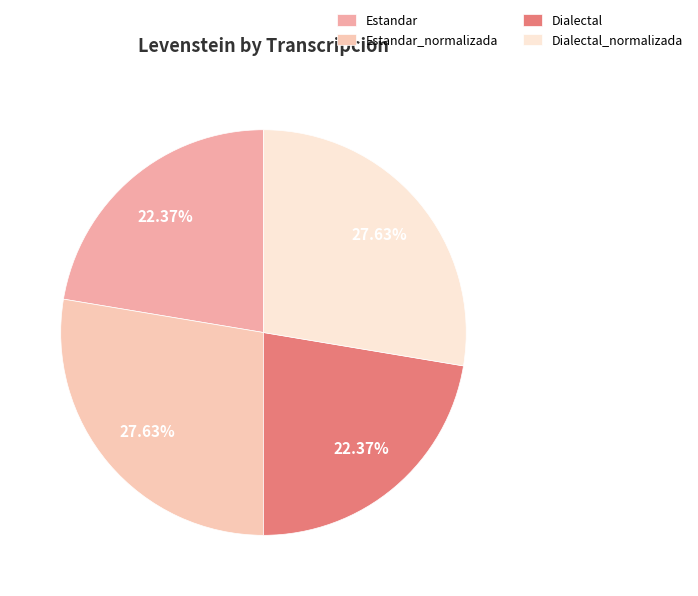

To the nearest percent, what is the difference between the largest and smallest slice percentages?

5%